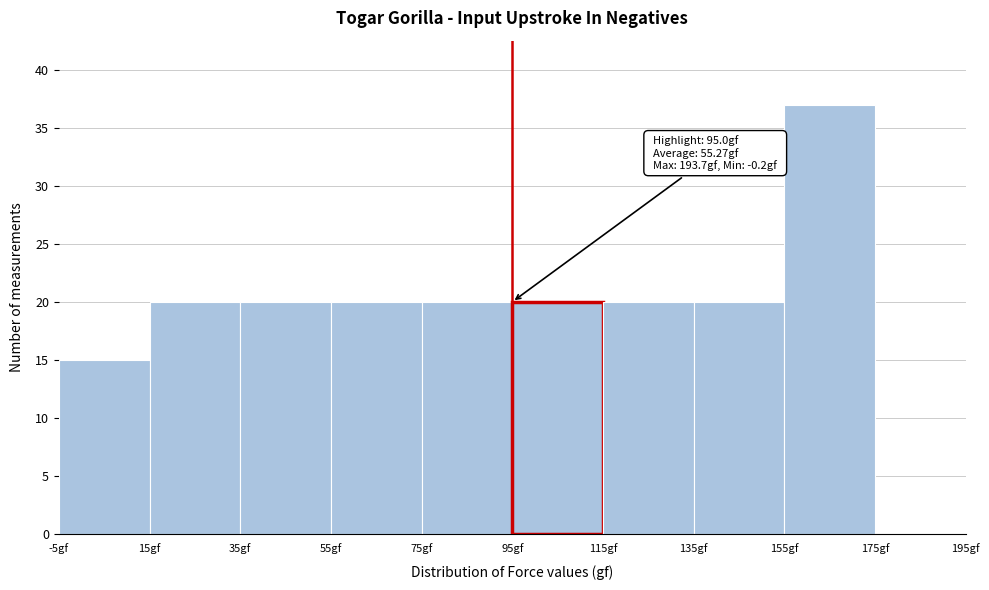

Which range on the x-axis has the tallest bar?

155 to 175